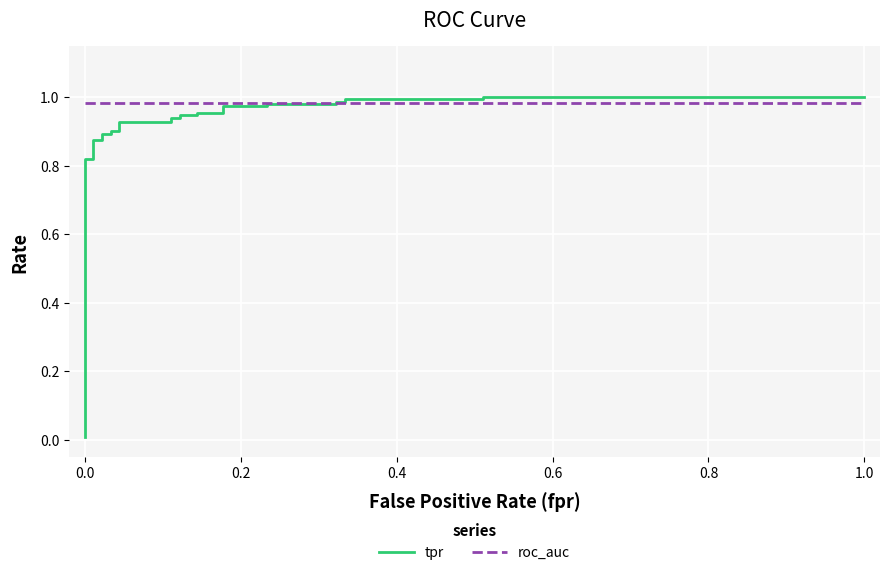

What is the highest value of the tpr series?

1.0